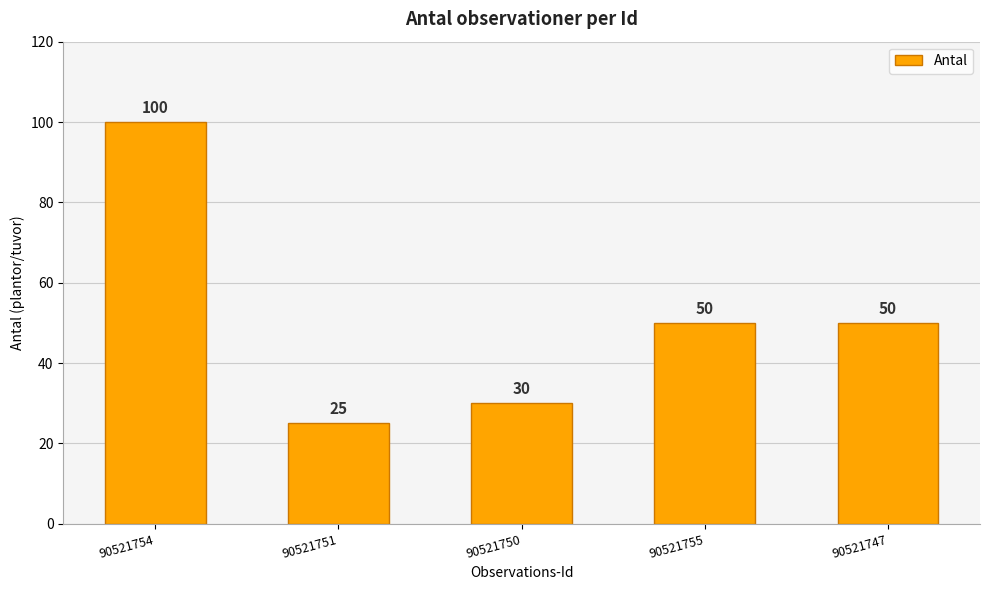

Which label corresponds to the smallest value in the chart?

90521751